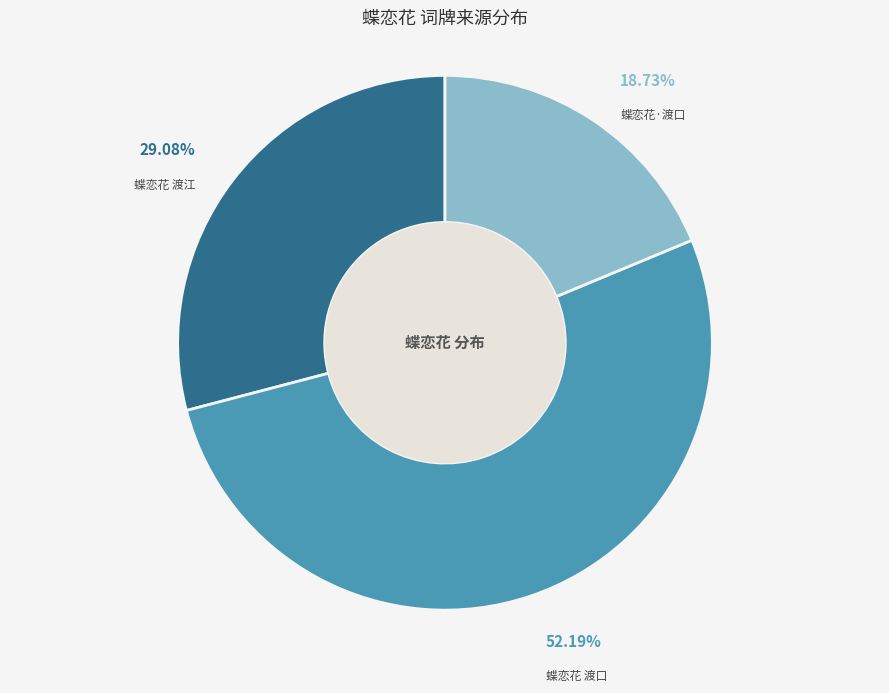

Which category has the smallest portion of the pie?

蝶恋花·渡口